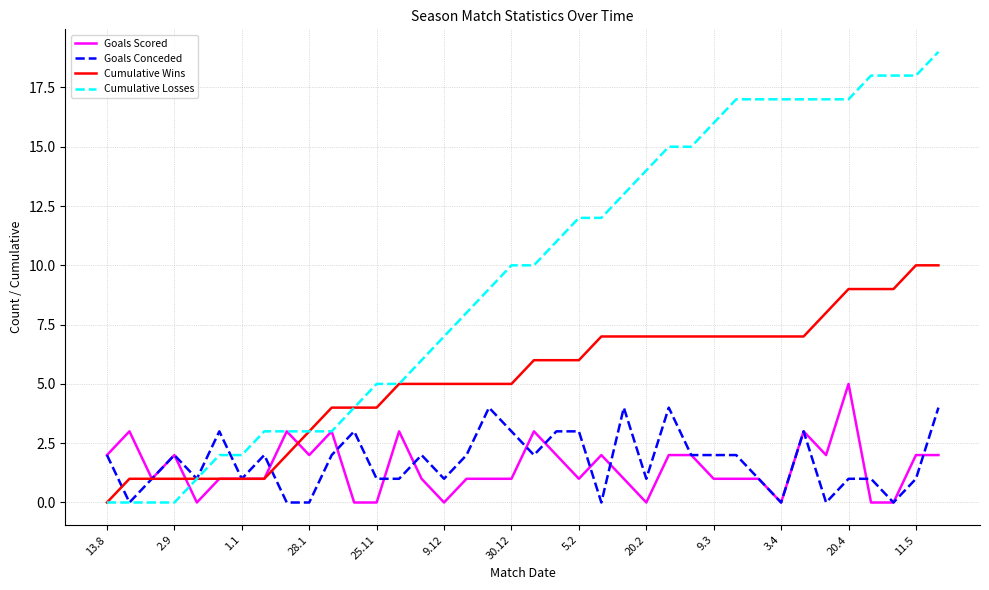

After their last crossing, which series has the higher values: Cumulative Losses or Goals Scored?

Cumulative Losses